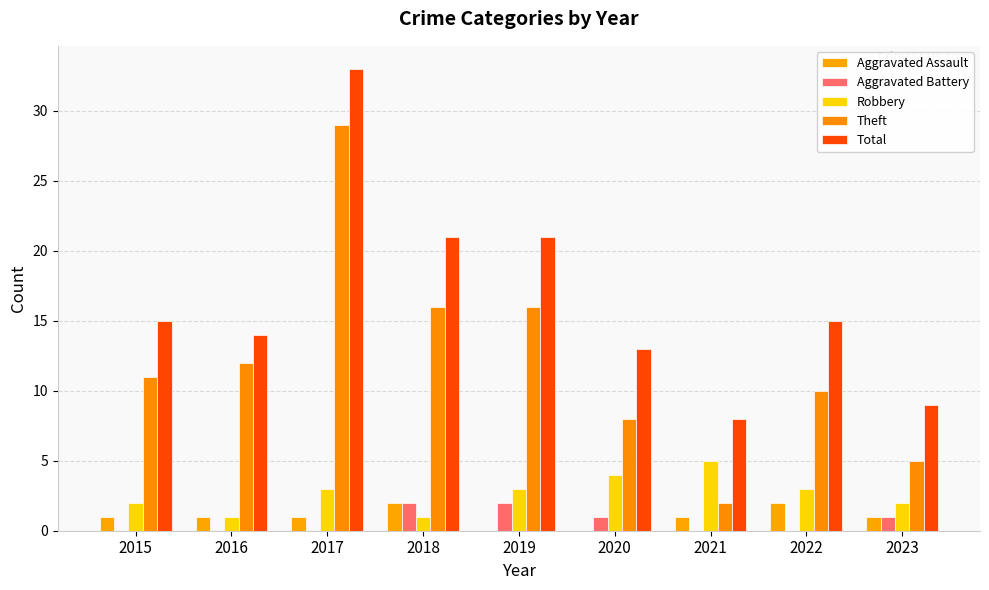

The value of Robbery at 2023 is 3. True or false?

False